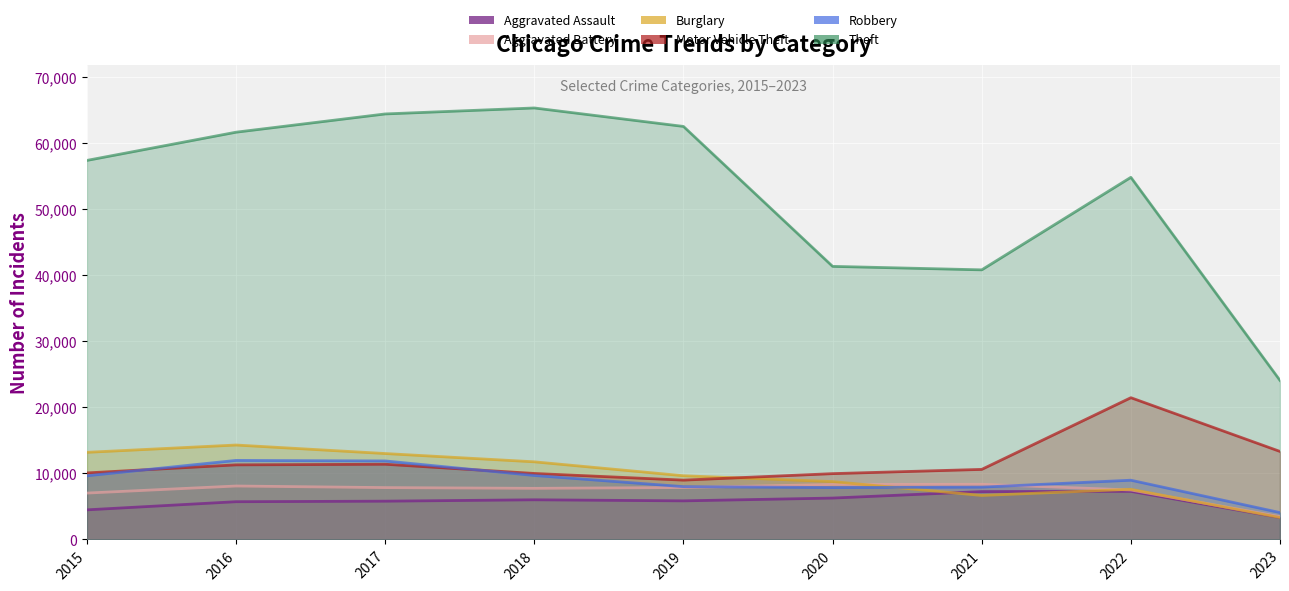

List the series in order of their peak value, highest first.

Theft, Motor Vehicle Theft, Burglary, Robbery, Aggravated Battery, Aggravated Assault